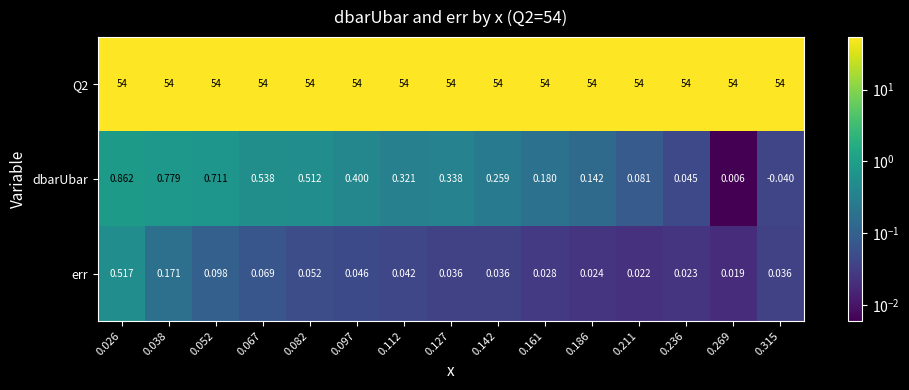

Count the number of categories in the chart.

15